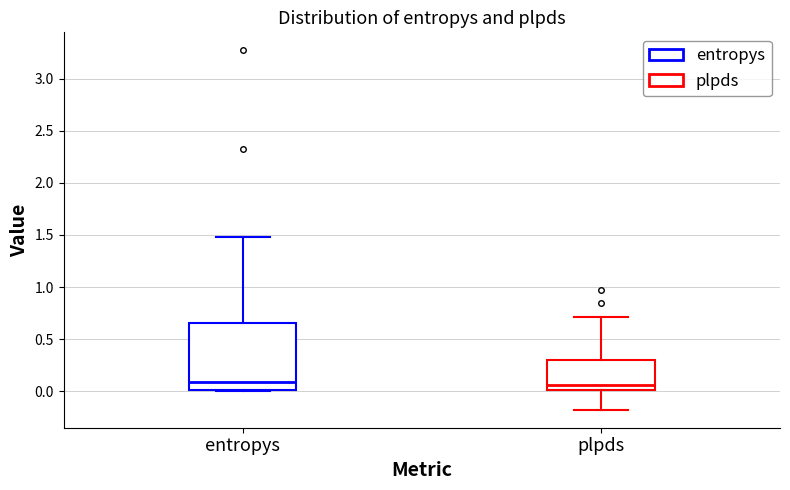

Which box is the tallest, from its lower edge to its upper edge?

entropys